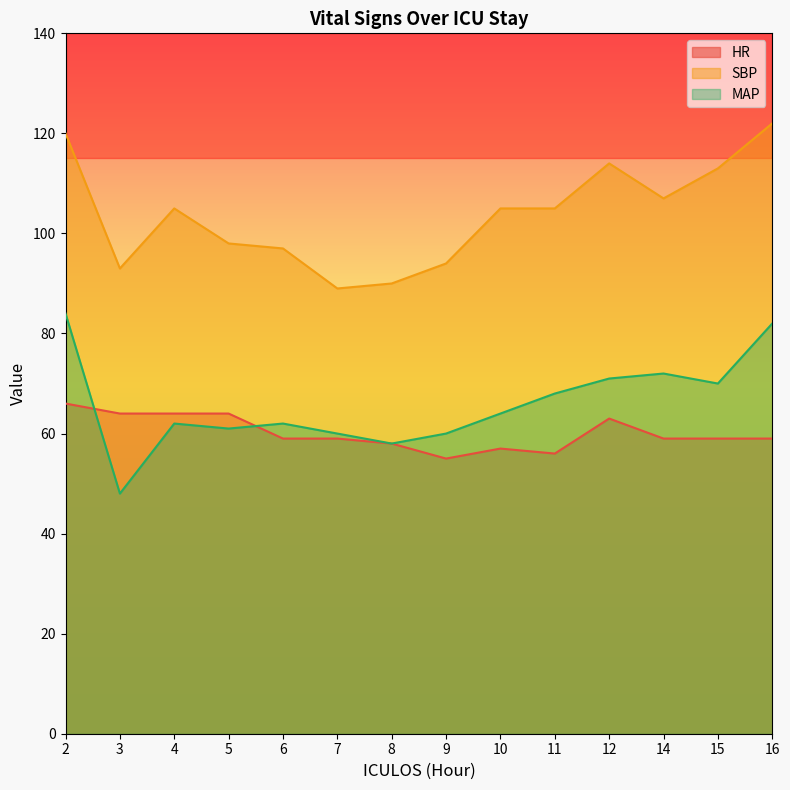

Which series has the largest total across all categories?

SBP